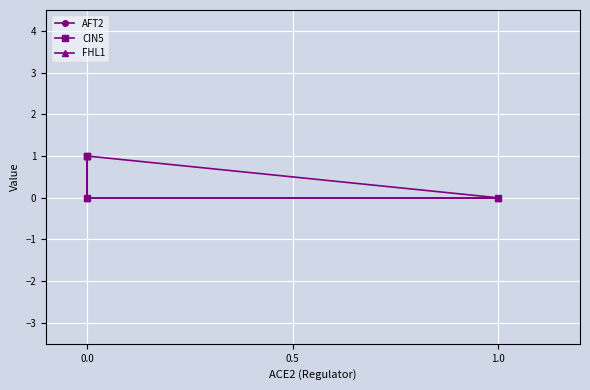

Rank the series at 0.0 from highest to lowest value.

AFT2, CIN5, FHL1